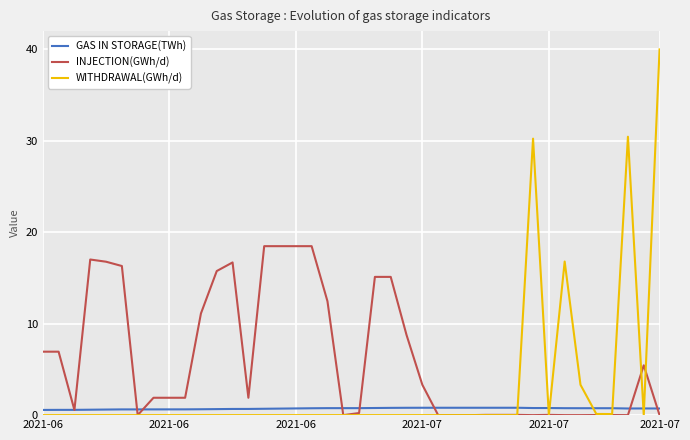

Rank the series by their maximum value, from lowest to highest.

GAS IN STORAGE(TWh), INJECTION(GWh/d), WITHDRAWAL(GWh/d)